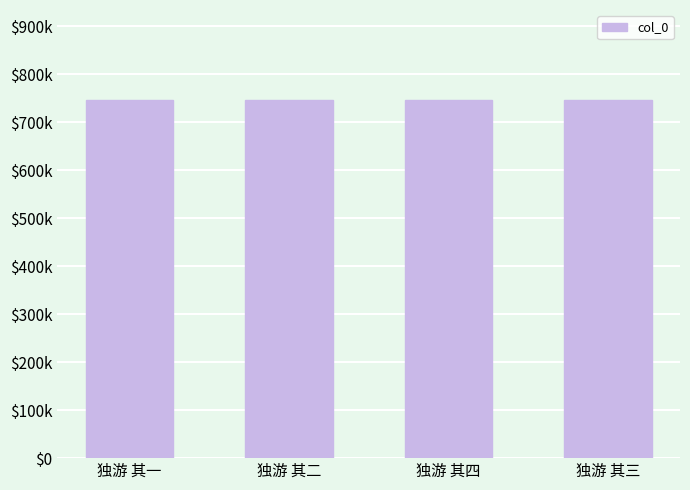

What is the value of the 4th bar from the left?

747100